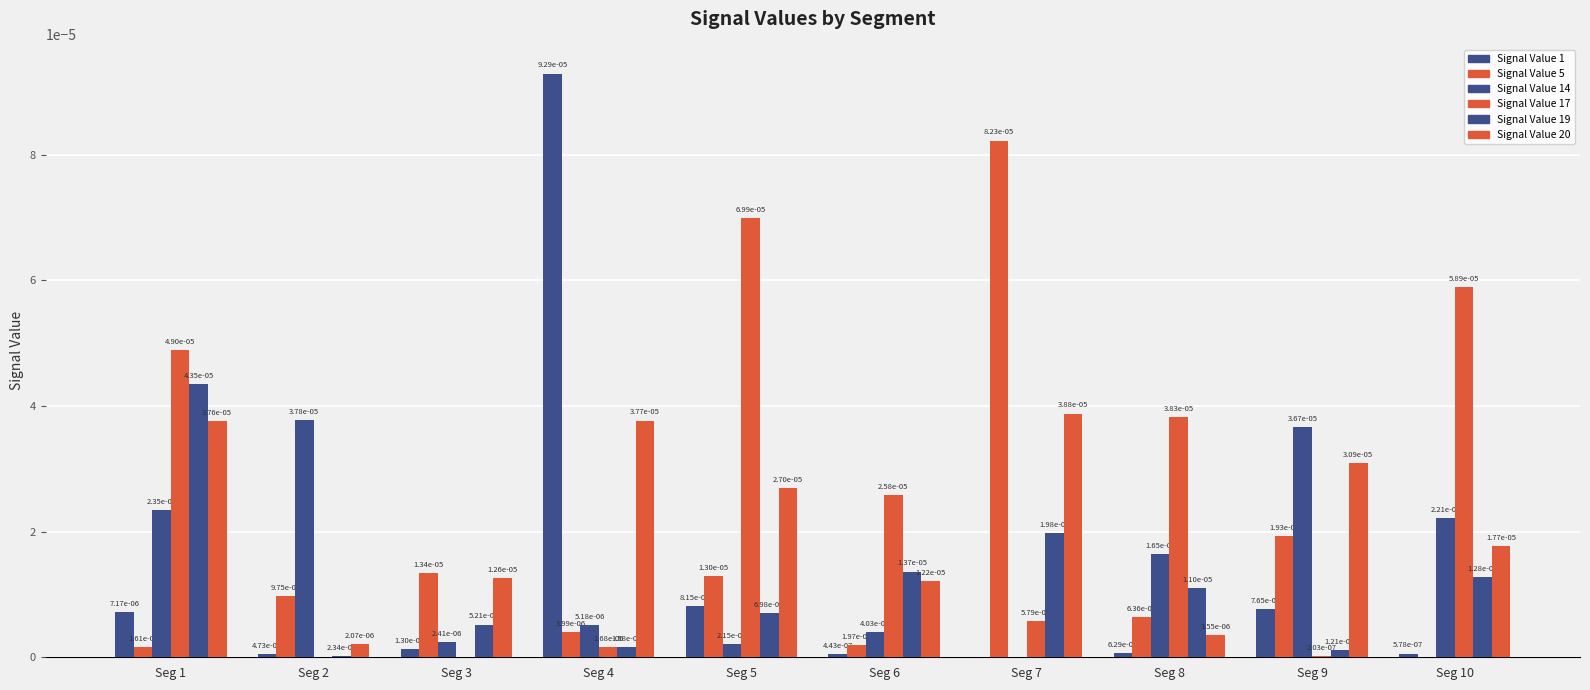

At which category is the sum across all series the highest?

Seg 1